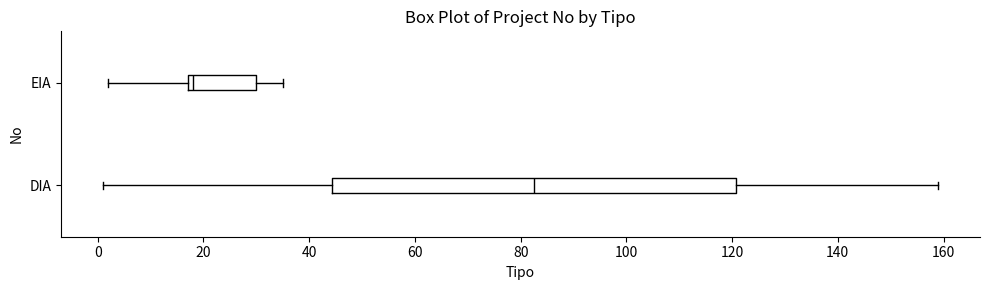

Where is the right edge of the box for DIA on the x-axis? The values are not printed on the chart, so give them approximately, as read against the axis.

120